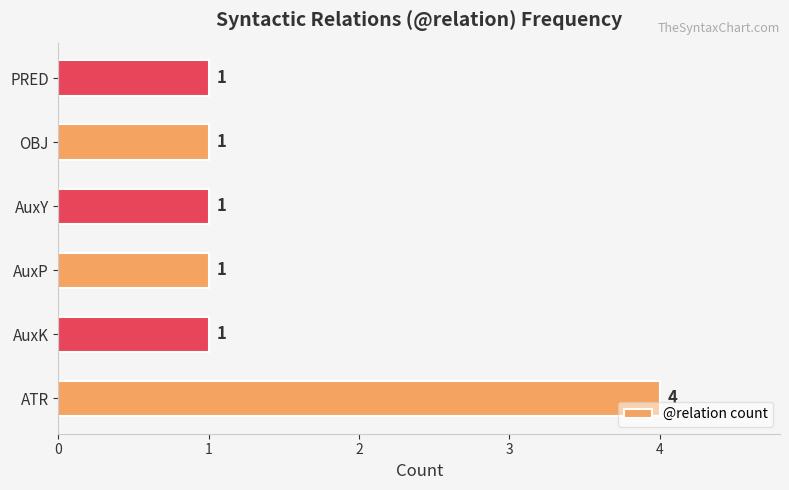

What is the minimum value shown in the chart?

1